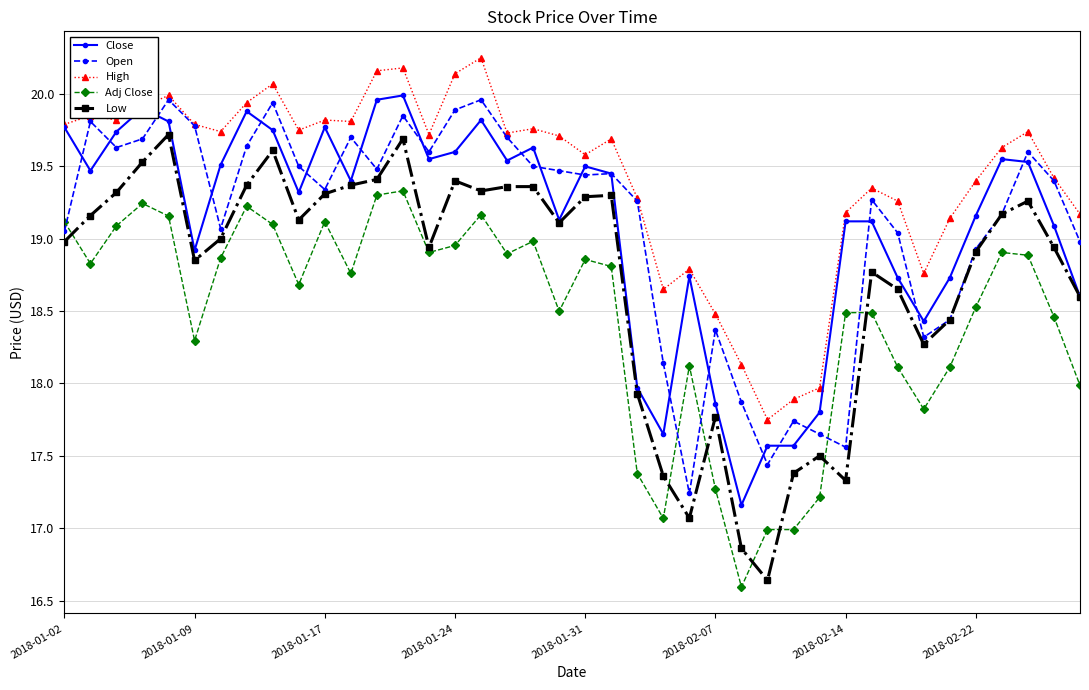

What is the minimum value shown in the chart?

16.6